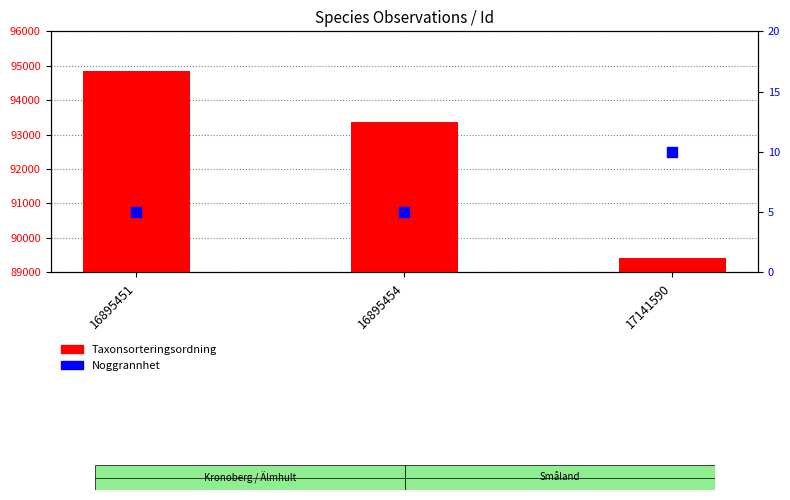

Which series contains the highest Y value?

Taxonsorteringsordning